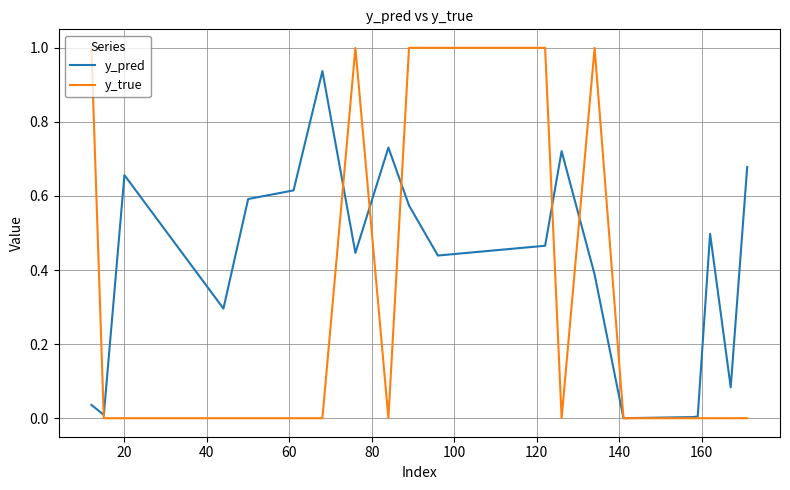

Which series has the largest total across all categories?

y_pred